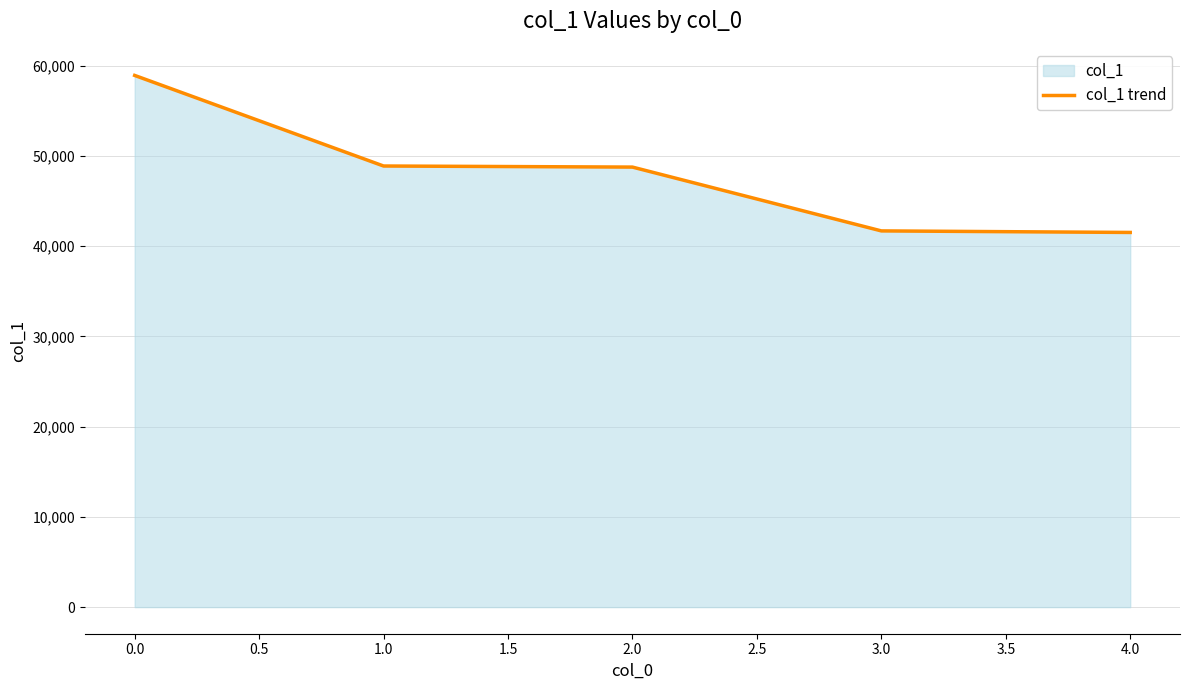

What is the change in value from 0.0 to 2.0?

-10161